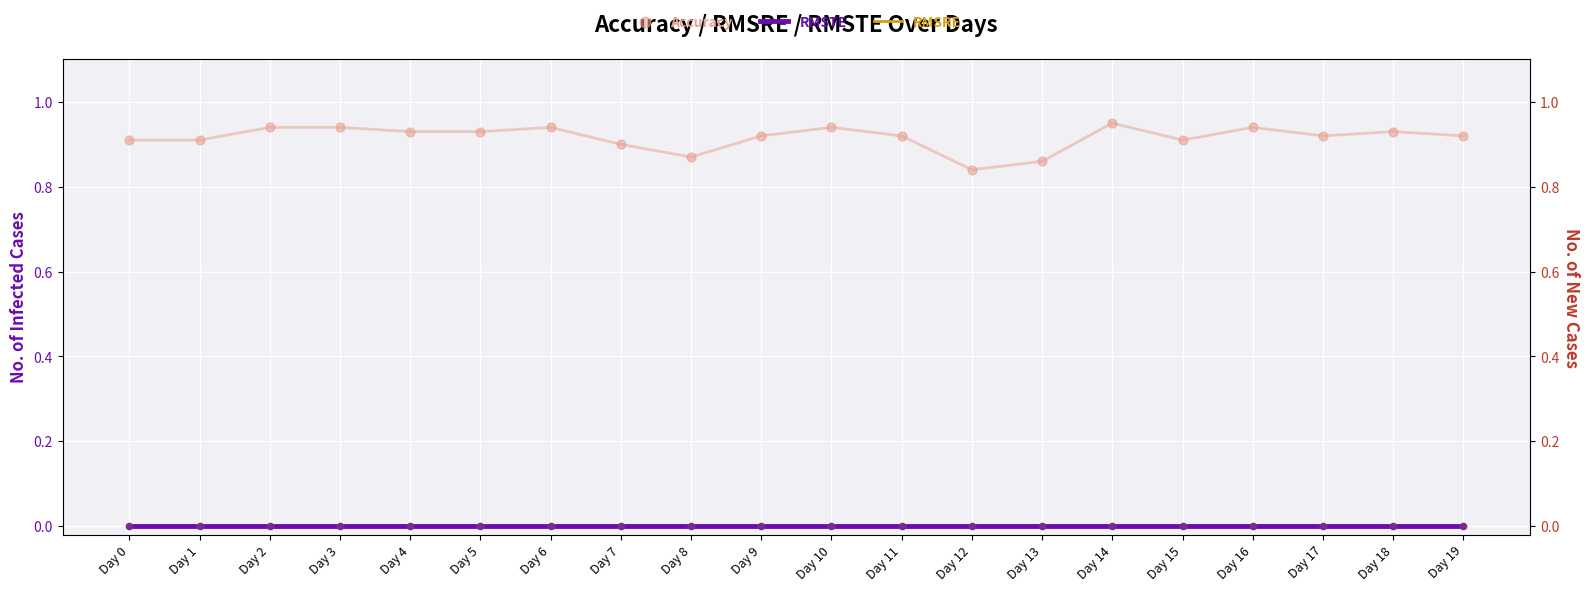

At how many categories does at least one series exceed 0?

20